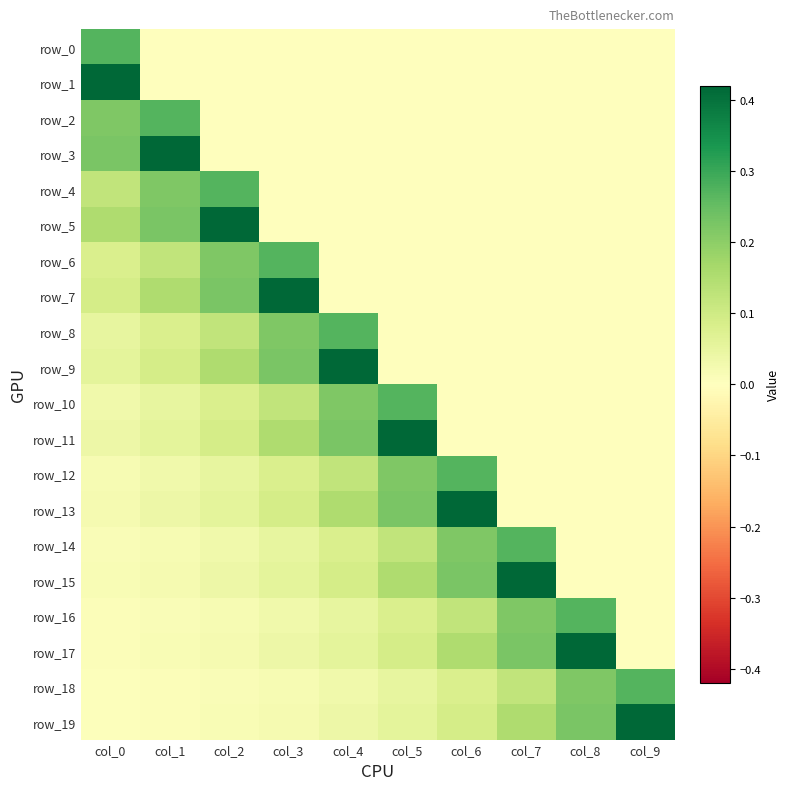

Is it true that row_13 equals 0.1 at col_1?

False